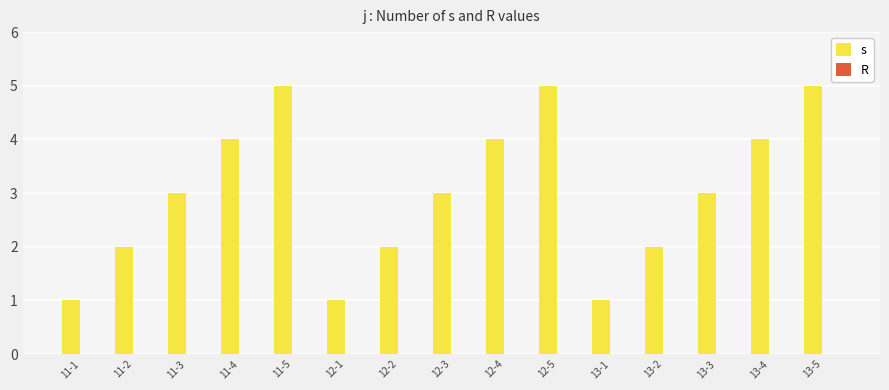

Between 13-4 and 13-5, which is larger?

13-5